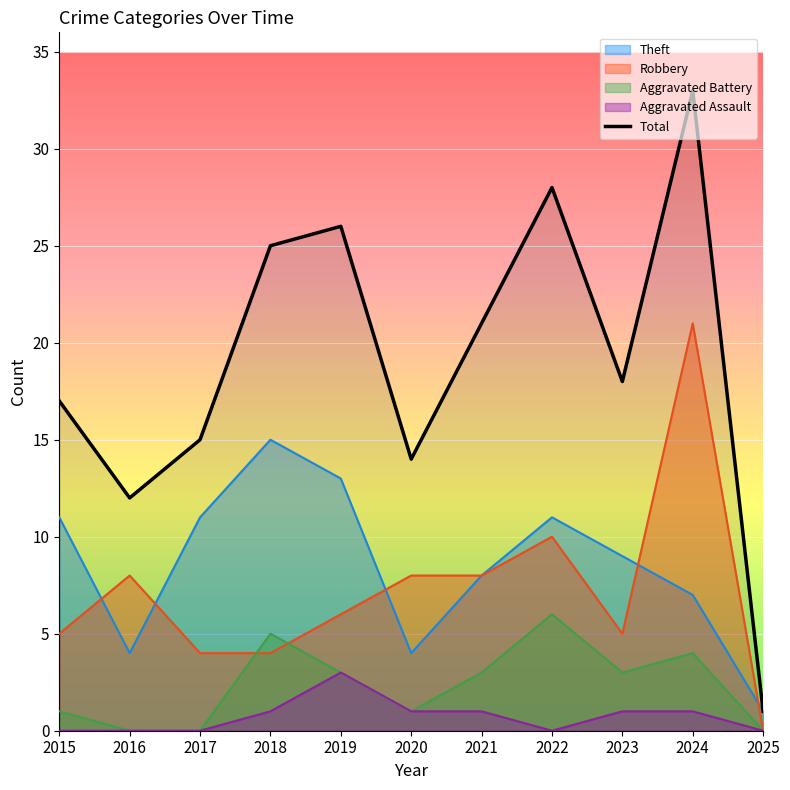

Reading left to right, extract all data points from this chart.

Theft: 2015=11	2016=4	2017=11	2018=15	2019=13	2020=4	2021=8	2022=11	2023=9	2024=7	2025=1
Robbery: 2015=5	2016=8	2017=4	2018=4	2019=6	2020=8	2021=8	2022=10	2023=5	2024=21	2025=0
Aggravated Battery: 2015=1	2016=0	2017=0	2018=5	2019=3	2020=1	2021=3	2022=6	2023=3	2024=4	2025=0
Aggravated Assault: 2015=0	2016=0	2017=0	2018=1	2019=3	2020=1	2021=1	2022=0	2023=1	2024=1	2025=0
Total: 2015=17	2016=12	2017=15	2018=25	2019=26	2020=14	2021=21	2022=28	2023=18	2024=33	2025=1